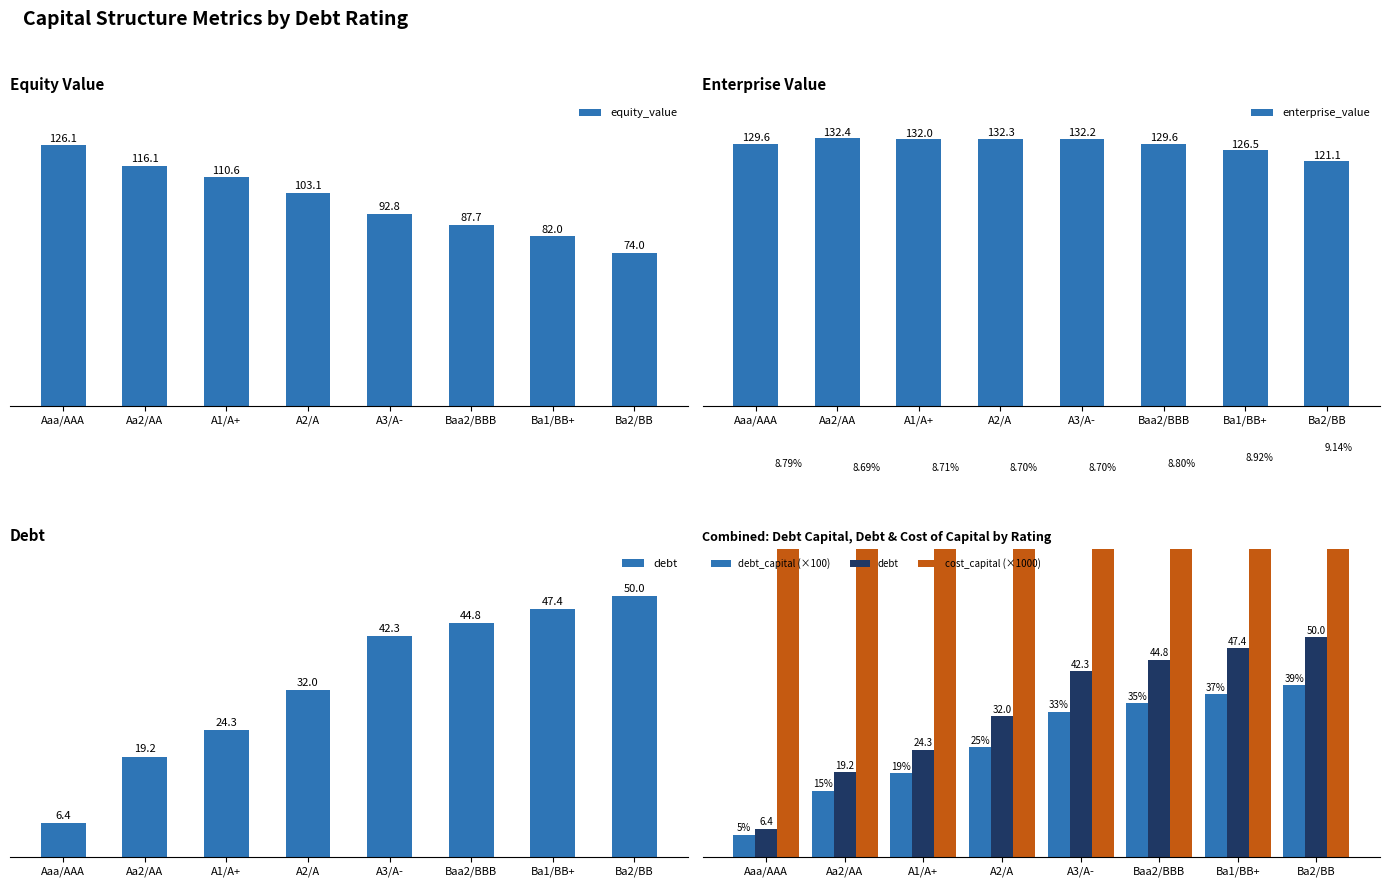

Where is enterprise_value nearest to the value 126?

Ba1/BB+